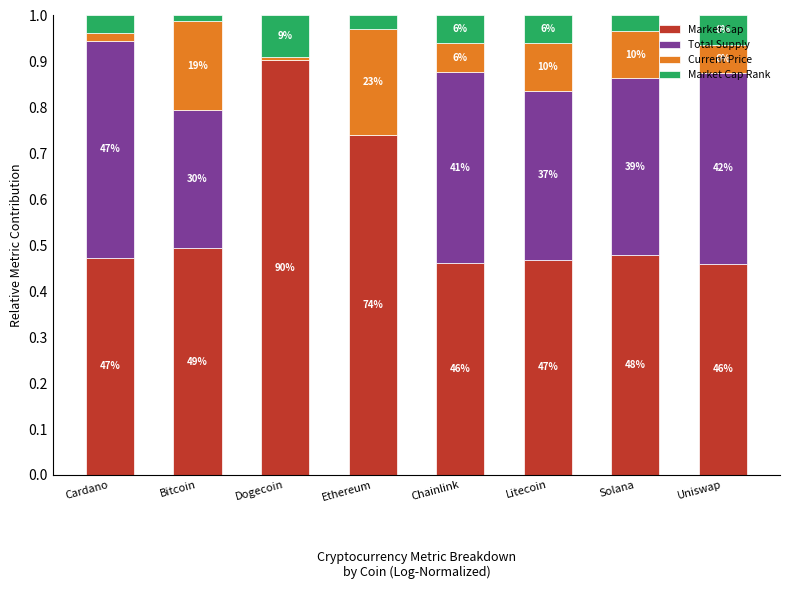

What are all the series names shown in the legend?

Market Cap, Total Supply, Current Price, Market Cap Rank